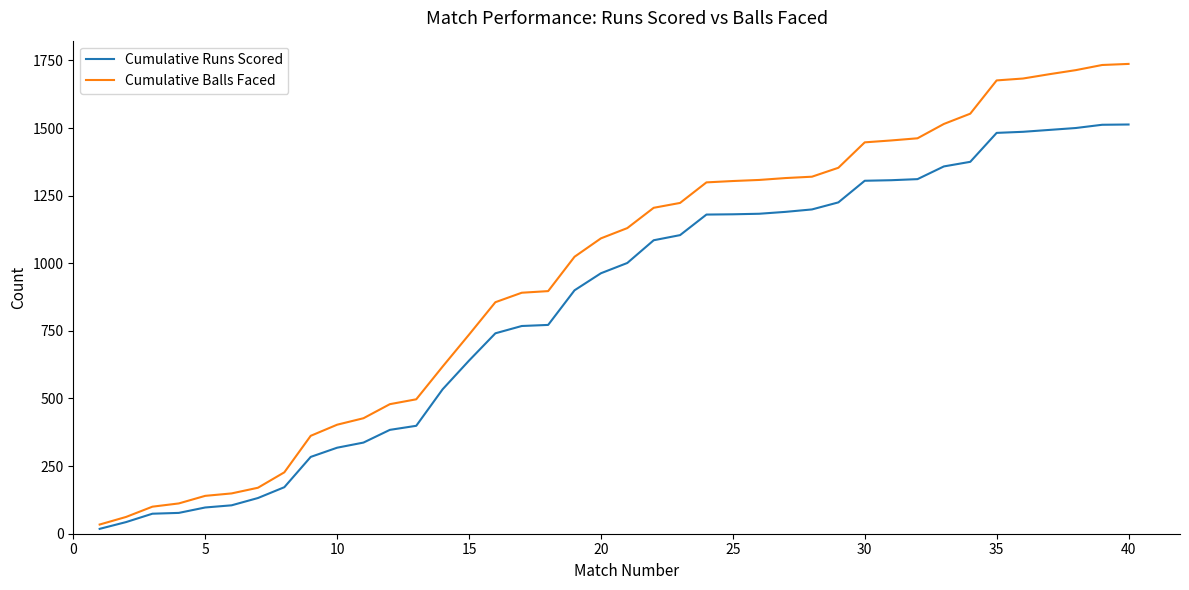

How many series are shown in this chart?

2